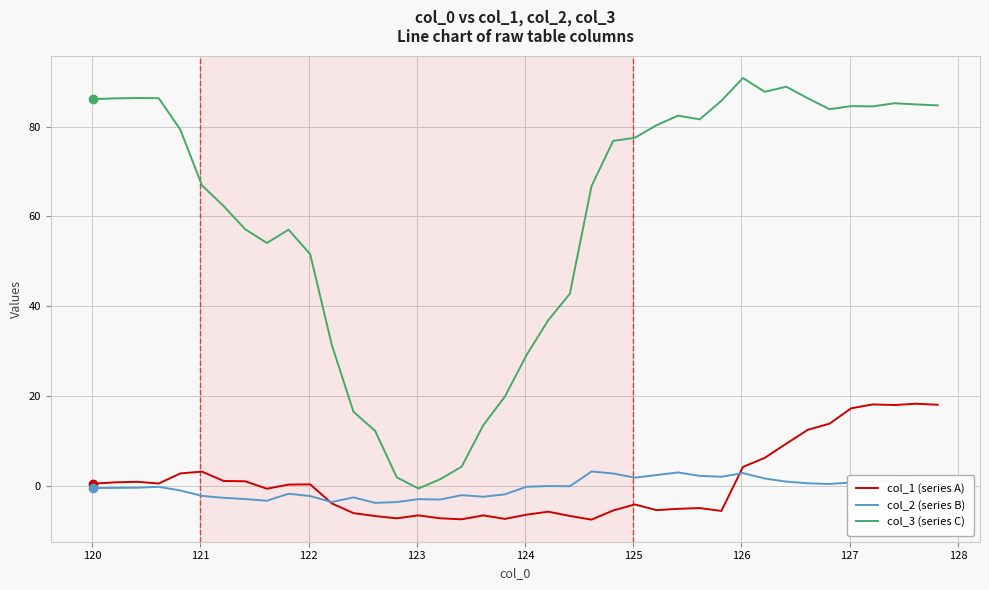

Which series has the widest spread of values?

col_3 (series C)